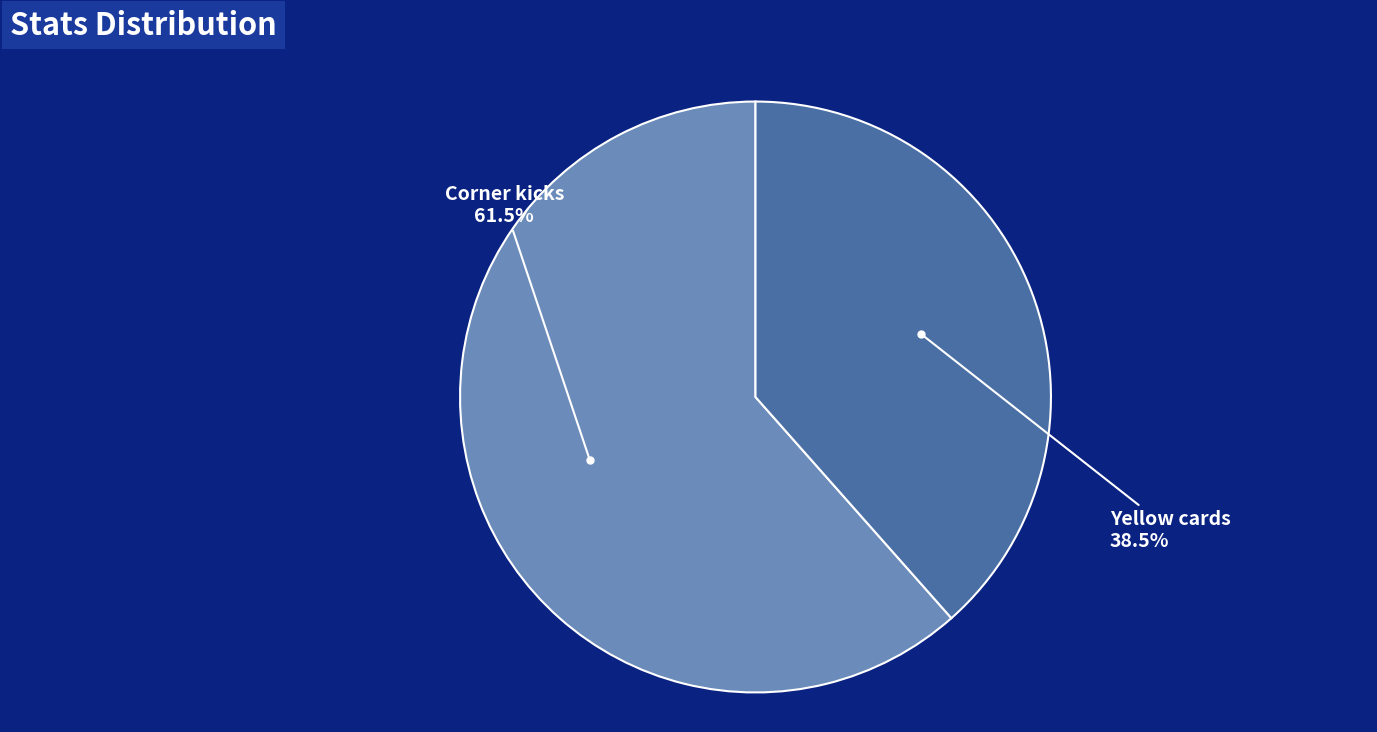

Rank the categories by value from highest to lowest.

Corner kicks, Yellow cards